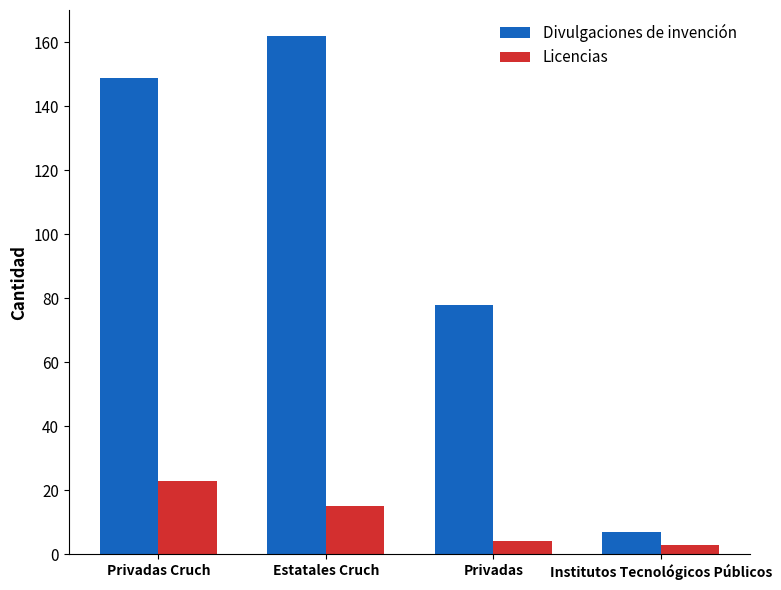

Is the value of Divulgaciones de invención at Estatales Cruch greater than the value of Licencias at Privadas?

Yes